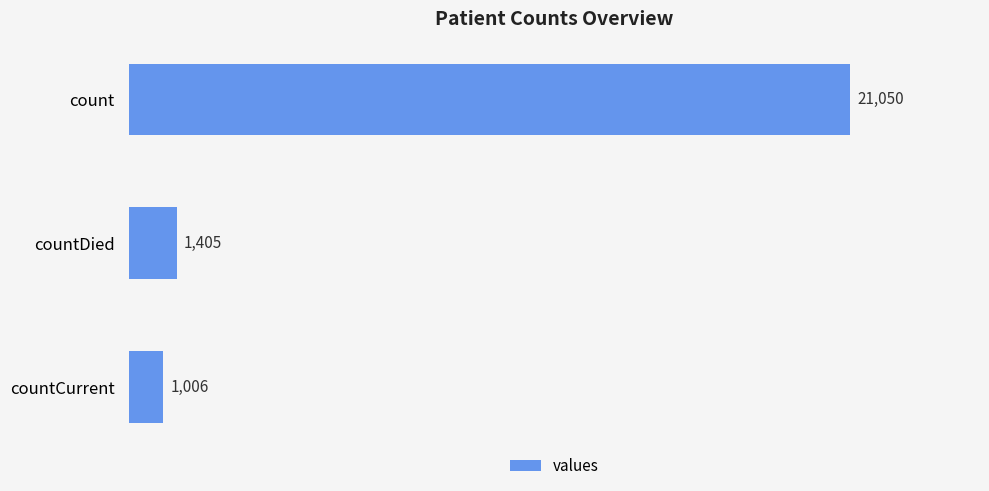

Rank the categories by value from lowest to highest.

countCurrent, countDied, count